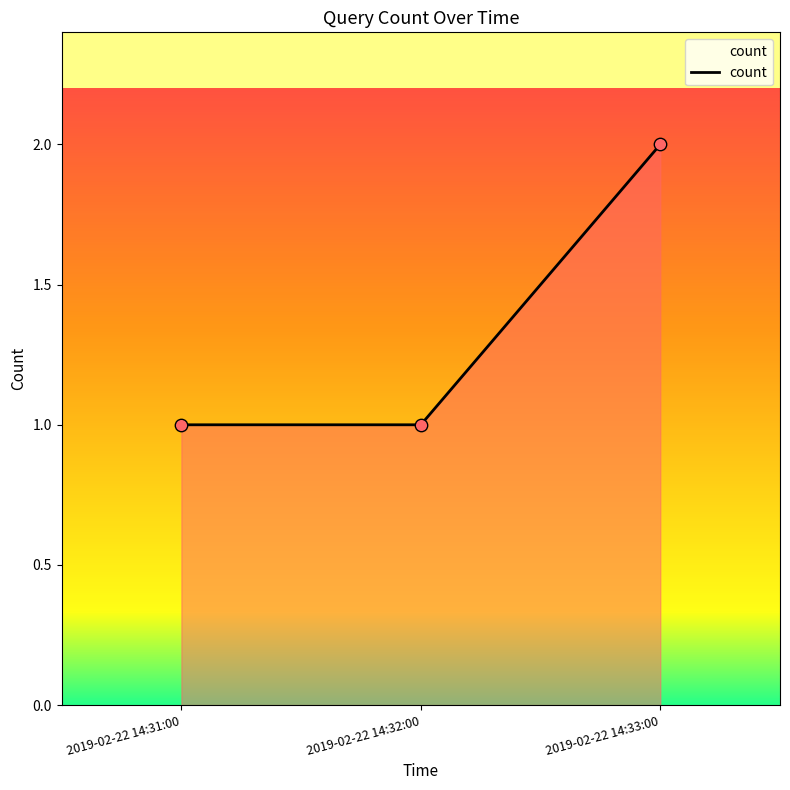

Approximately how many times larger is the value at 2019-02-22 14:31:00 compared to 2019-02-22 14:32:00?

1.0